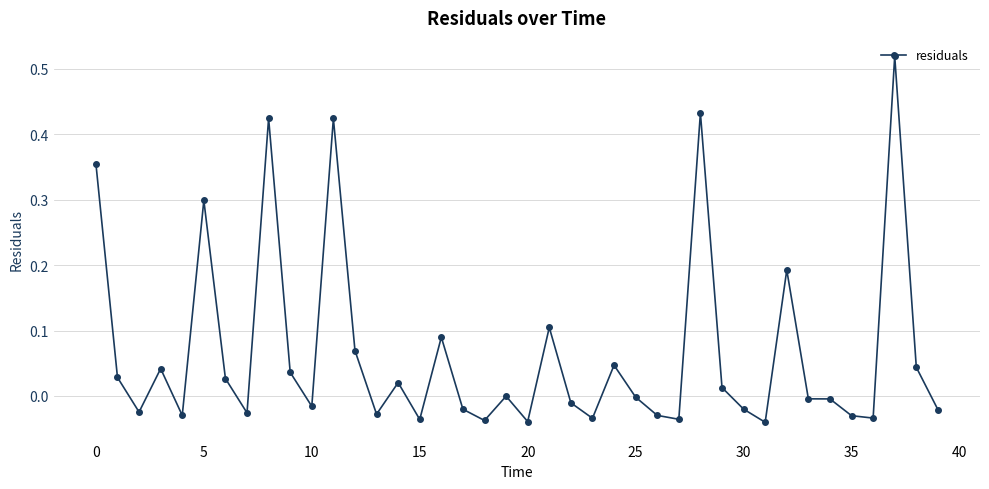

What is the difference between the maximum and minimum values?

0.6